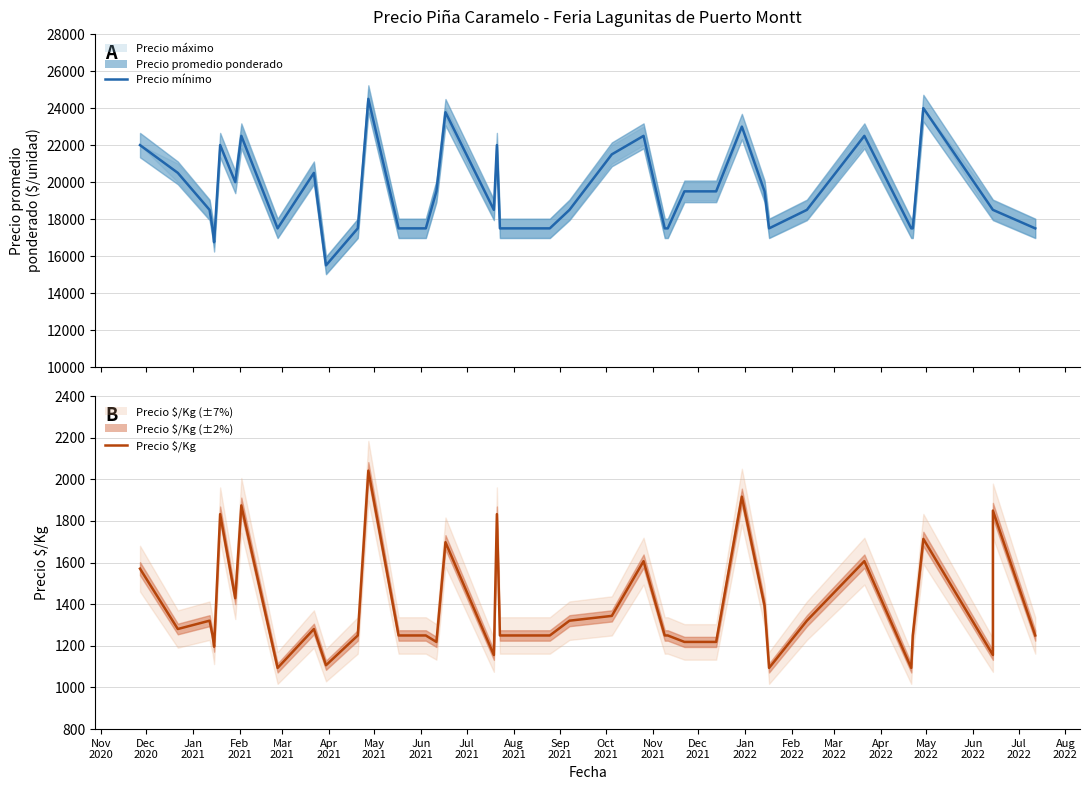

Rank the series by their maximum value, from highest to lowest.

Precio minimo, Precio $/Kg